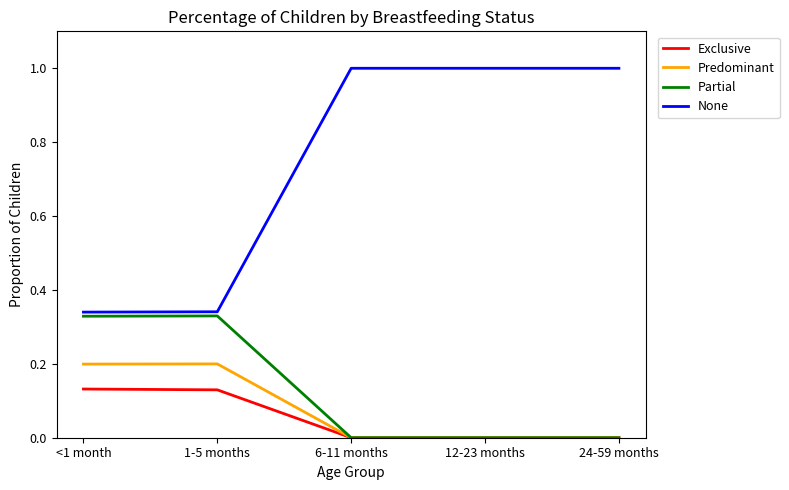

The None series shows 1.5 at 12-23 months. True or false?

False